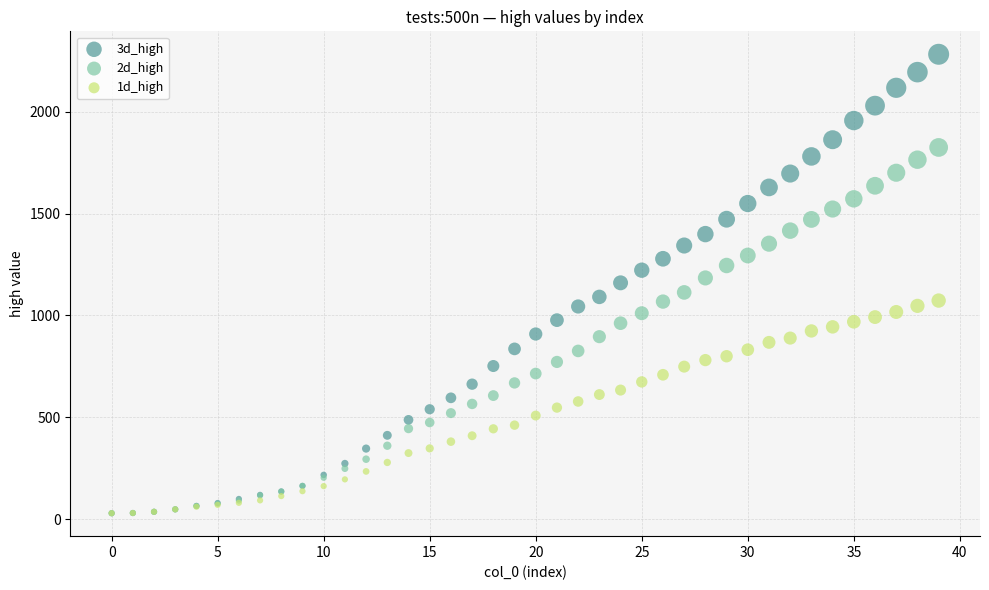

Which series has the largest Y range (max minus min)?

3d_high